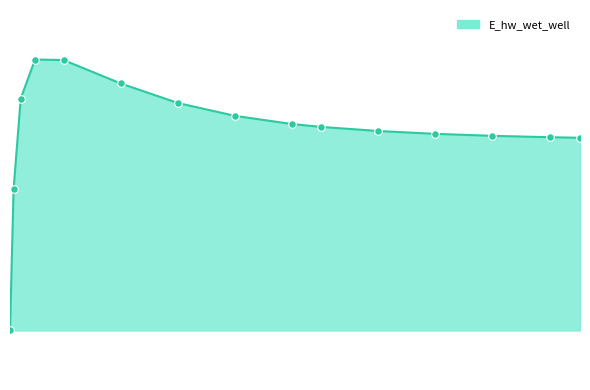

Does the chart have visible grid lines?

No